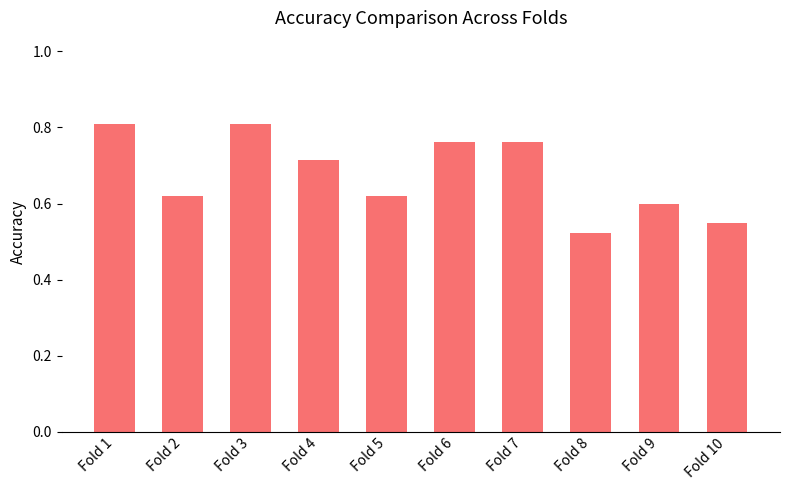

The chart shows a value of 1.1 at Fold 3. True or false?

False